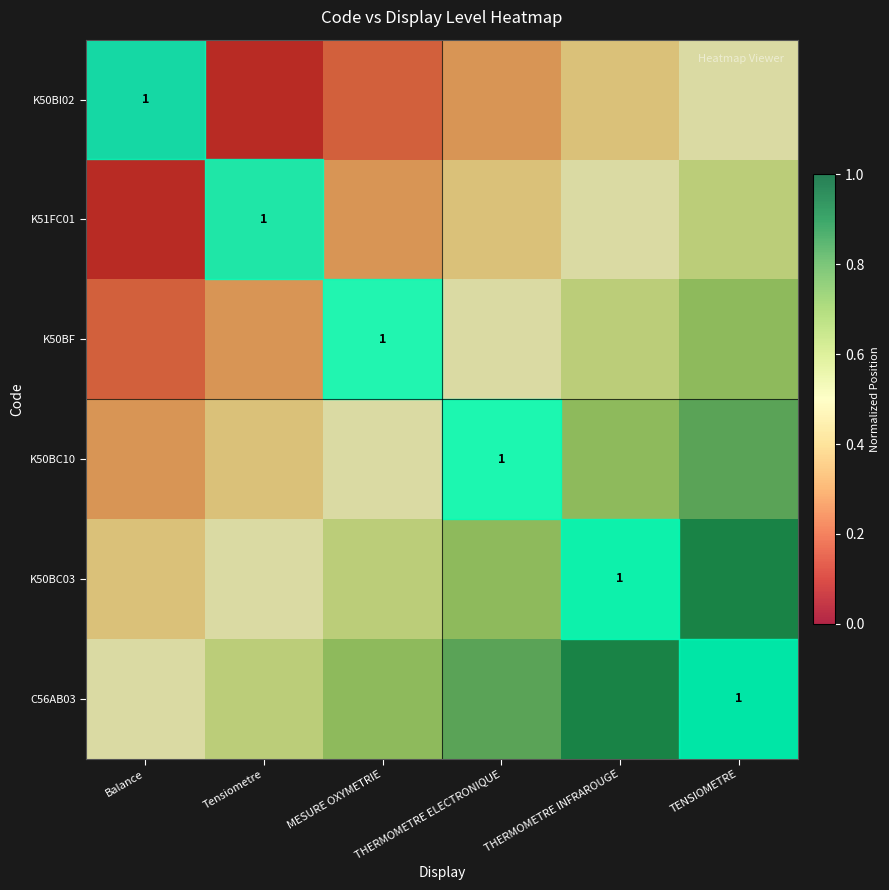

What is the difference between the maximum and minimum values in the K50BC03 series?

0.5